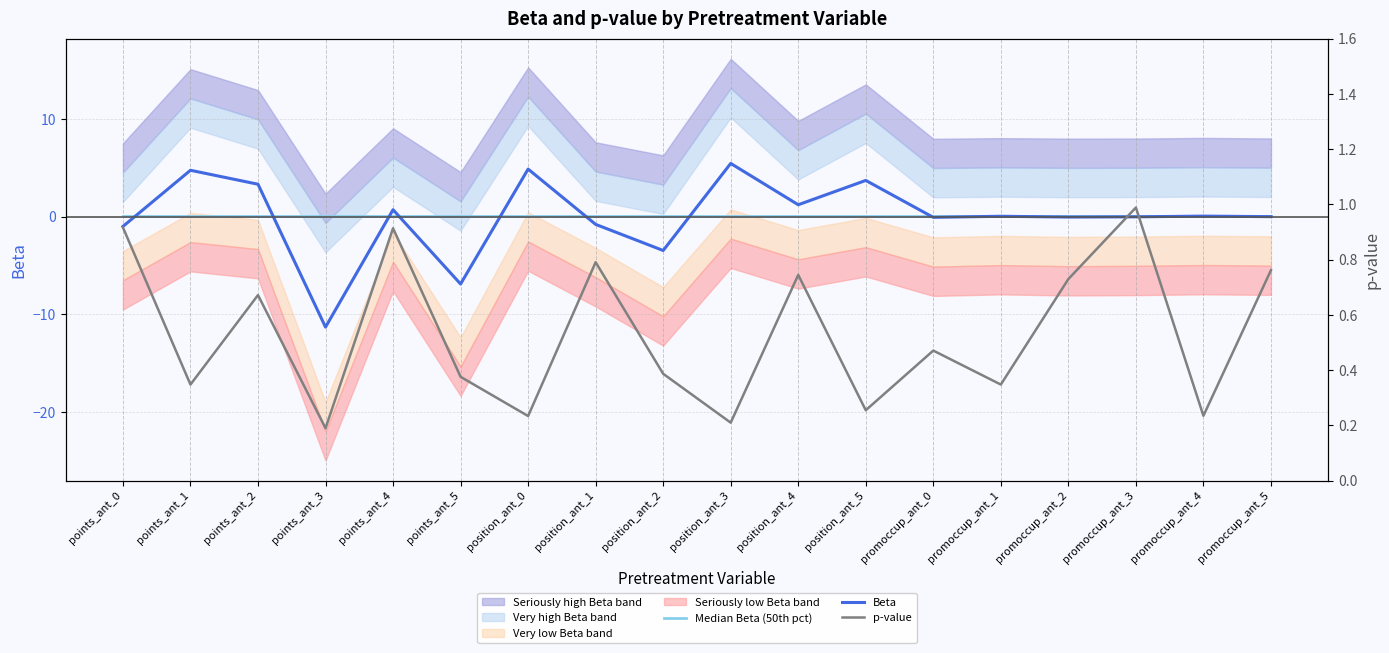

After their last crossing, which series has the higher values: Beta or p-value?

p-value